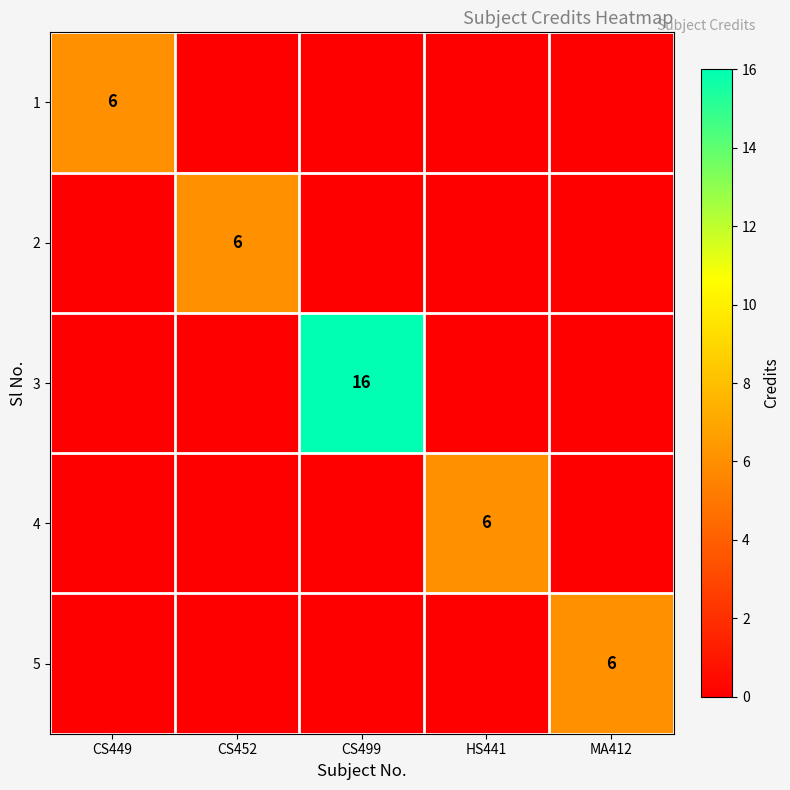

Is it true that 4 equals 9 at HS441?

False